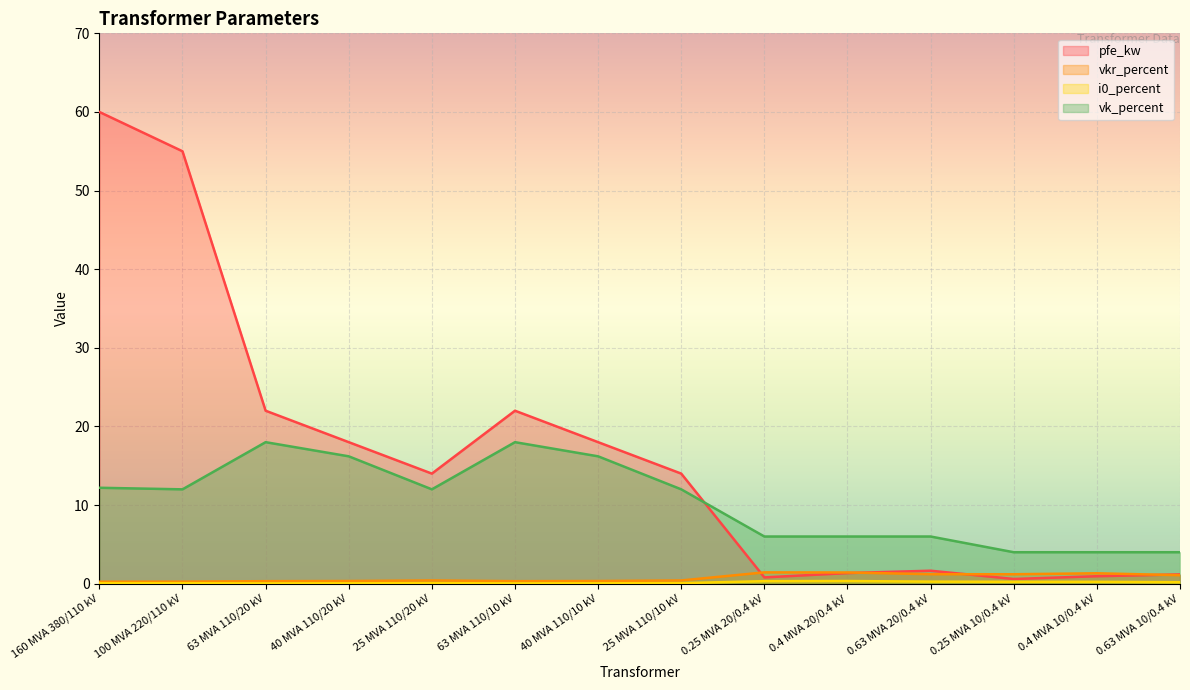

What are all the series names shown in the legend?

pfe_kw, vkr_percent, i0_percent, vk_percent